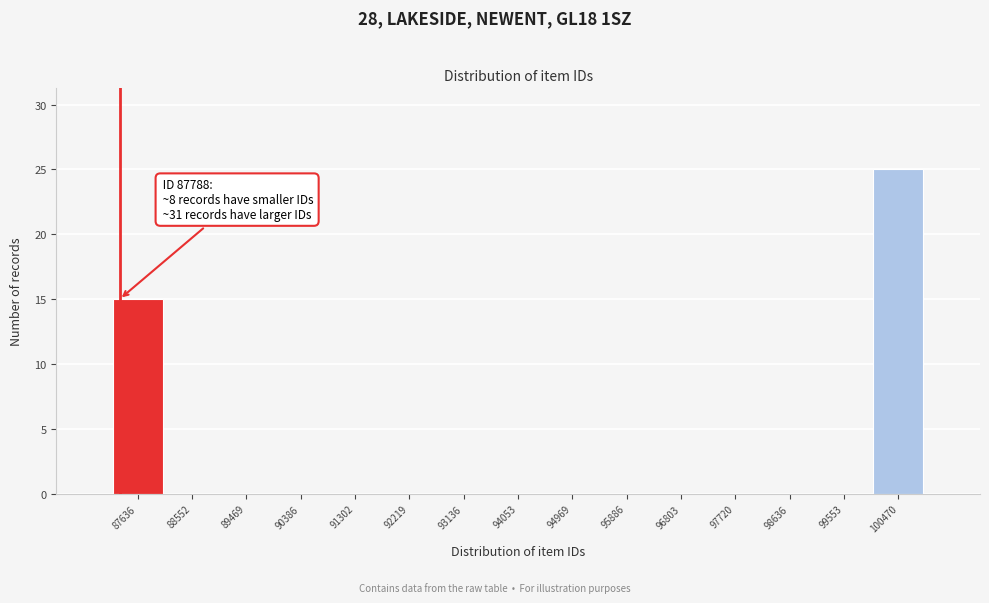

Reading left to right, extract all data points from this chart.

87636=15	88552=0	89469=0	90386=0	91302=0	92219=0	93136=0	94053=0	94969=0	95886=0	96803=0	97720=0	98636=0	99553=0	100470=25